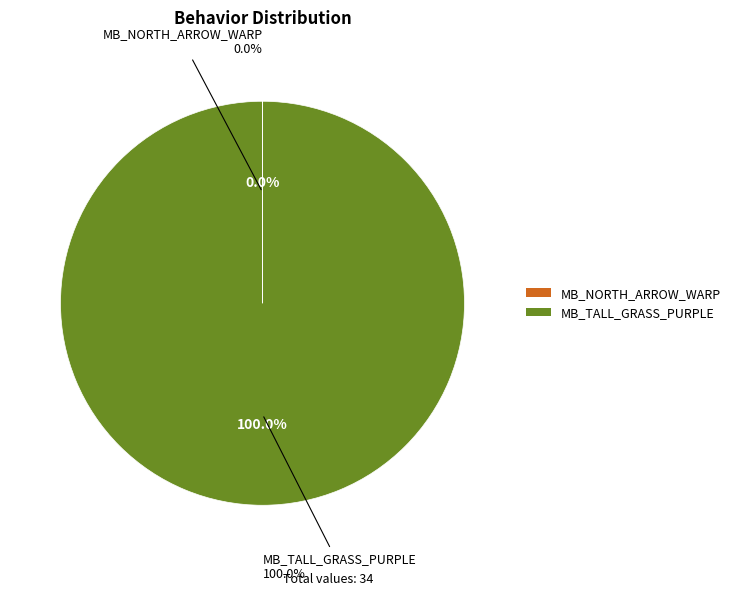

How many segments does this pie chart have?

2